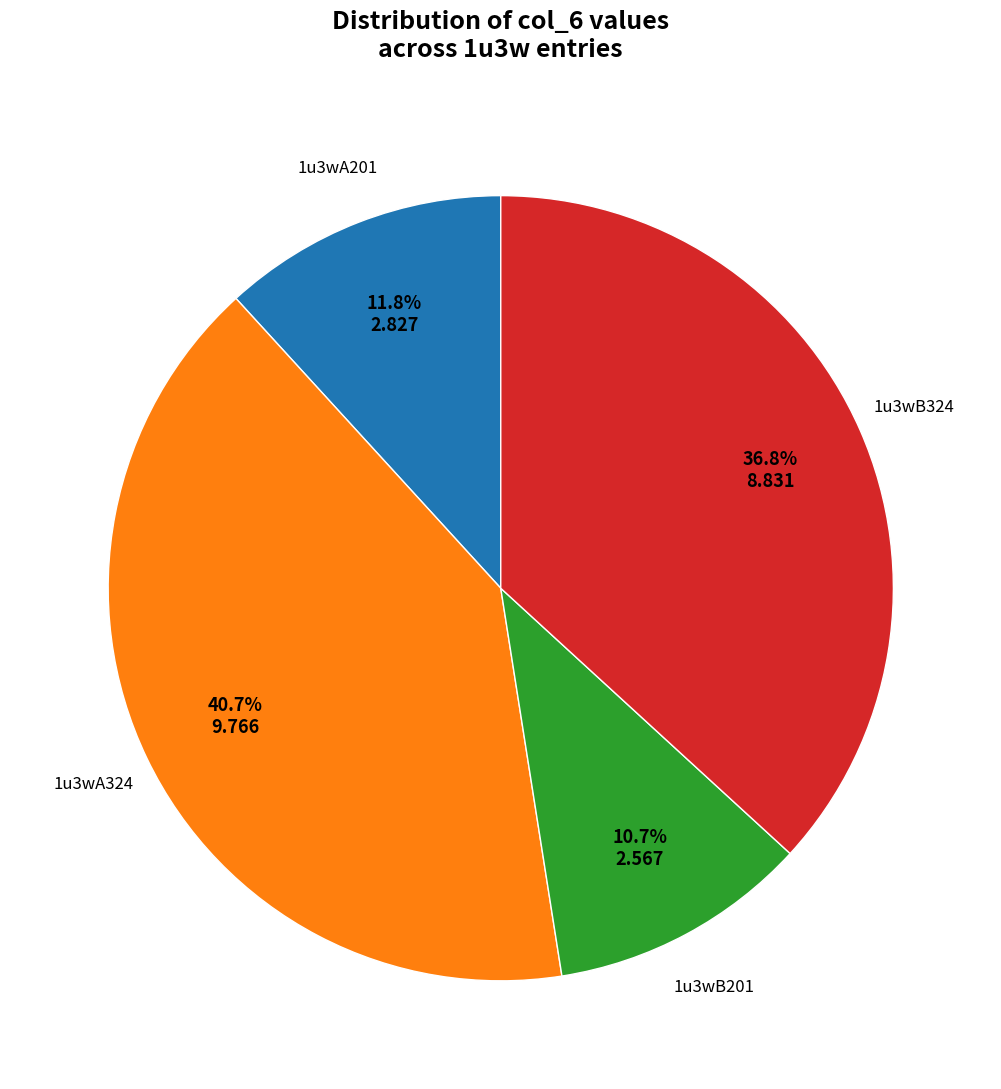

Is there a majority slice in this chart?

No